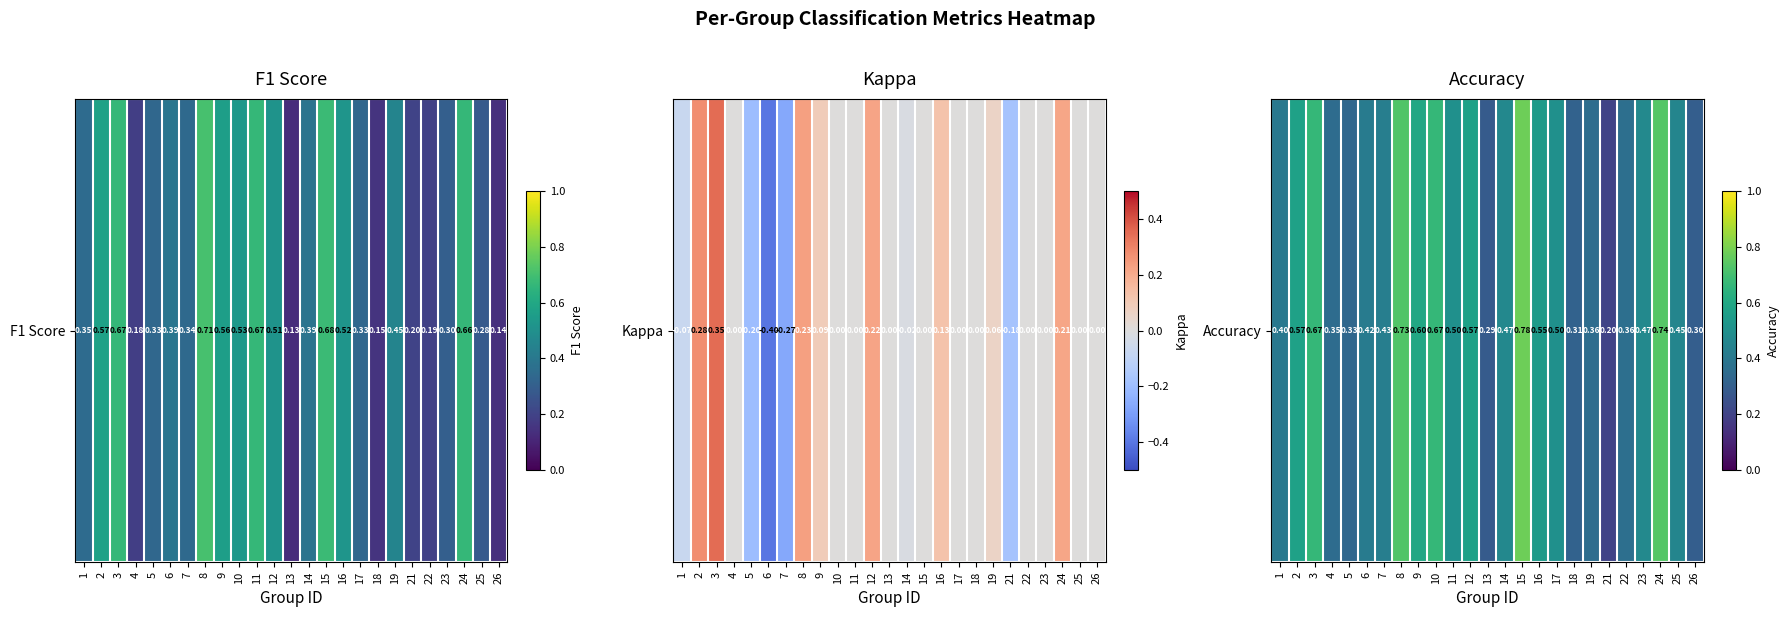

List the labels in order of value, largest first.

15, 24, 8, 3, 10, 9, 2, 12, 16, 11, 17, 23, 14, 25, 7, 6, 1, 22, 19, 4, 5, 18, 26, 13, 21